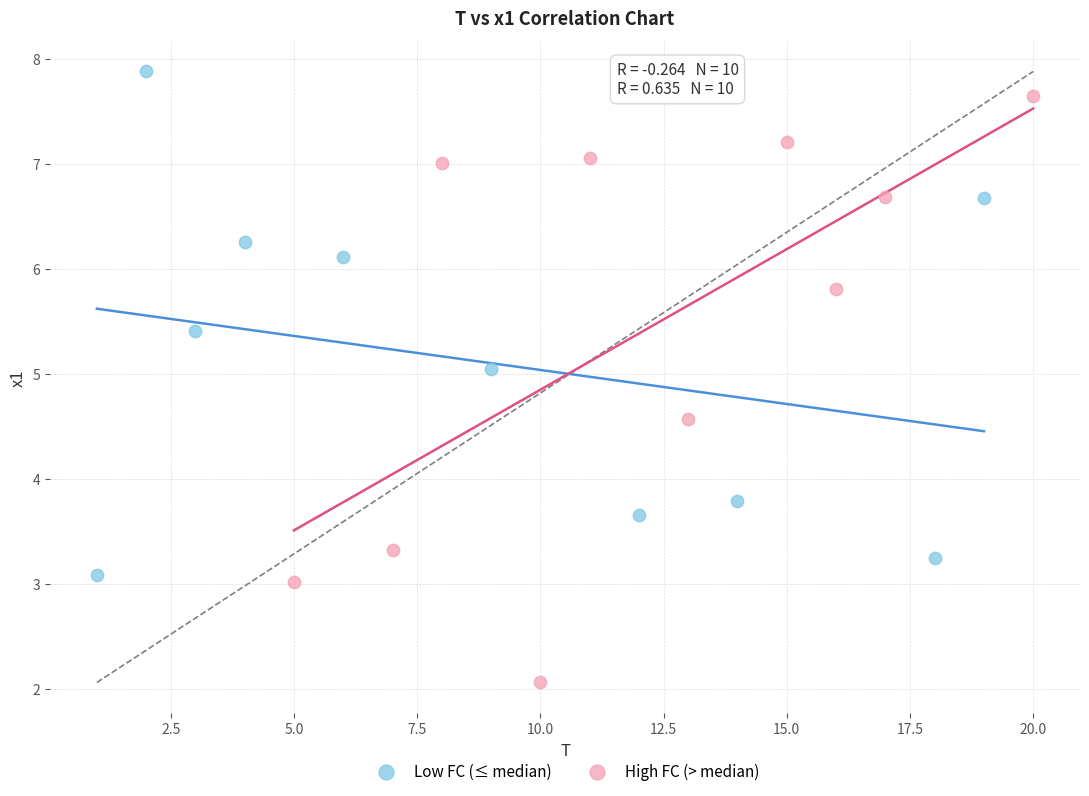

Which series contains the lowest Y value?

High FC (> median)